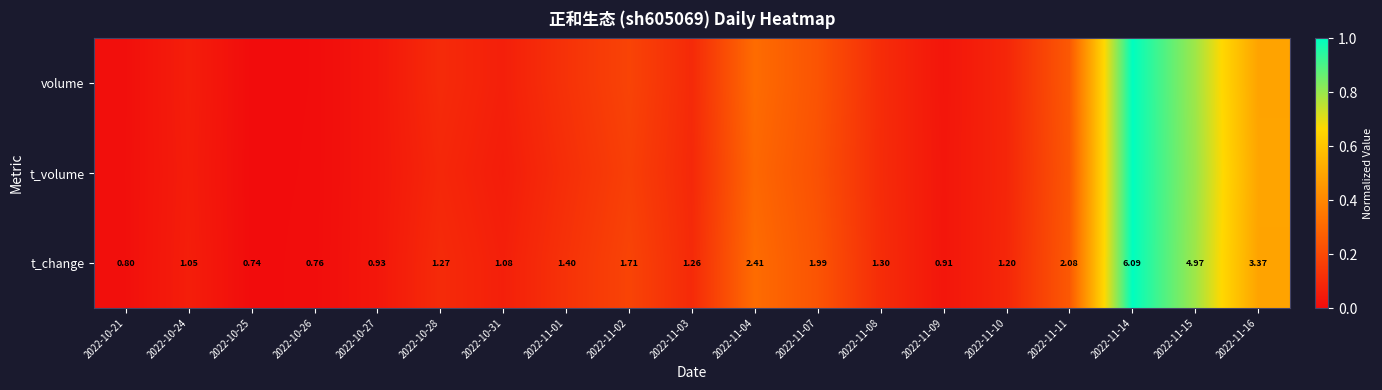

Between 2022-10-31 and 2022-11-07, which series saw the biggest shift?

t_change